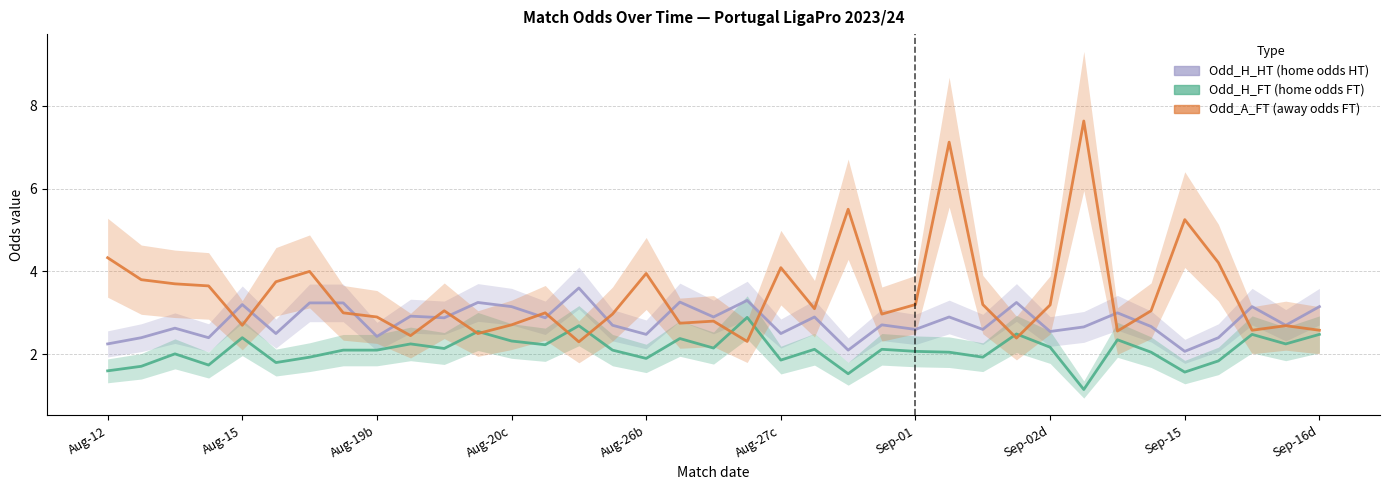

What is the difference between the Odd_H_HT values at Sep-15 and 35?

0.3